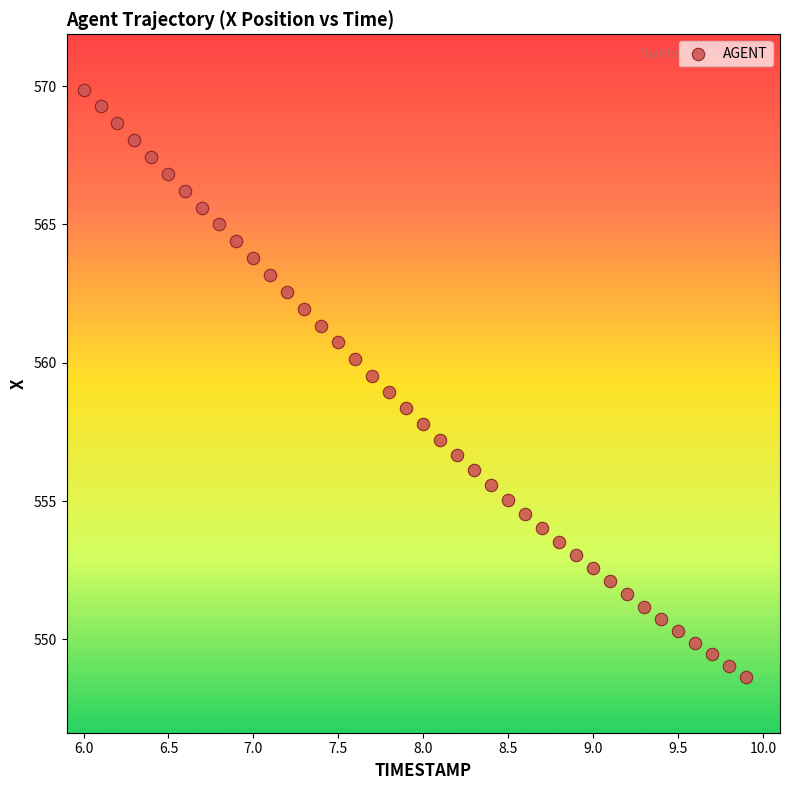

What is the range of Y values (max minus min)?

21.2